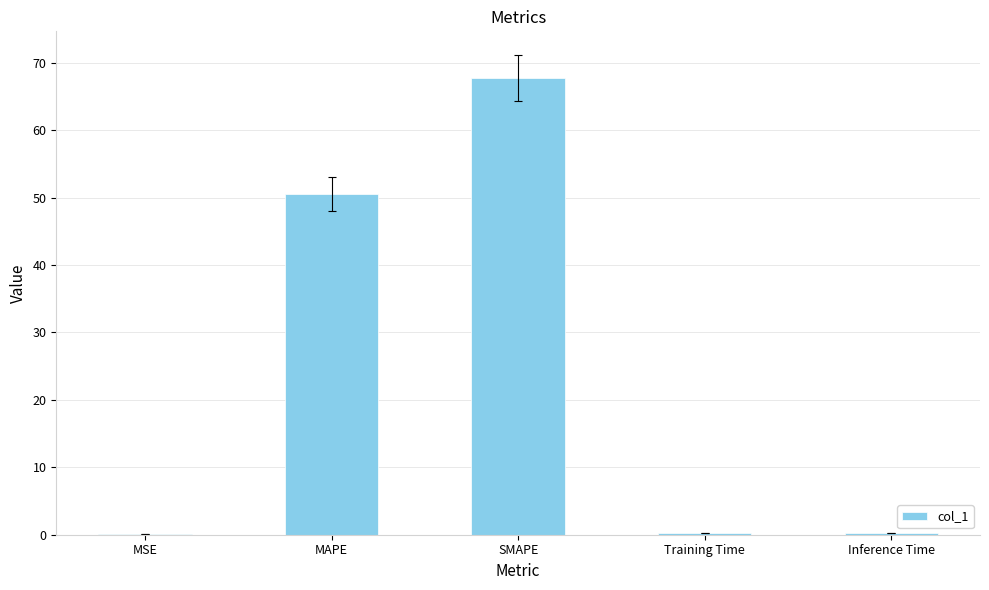

Is it true that the value at SMAPE is 32.9?

False